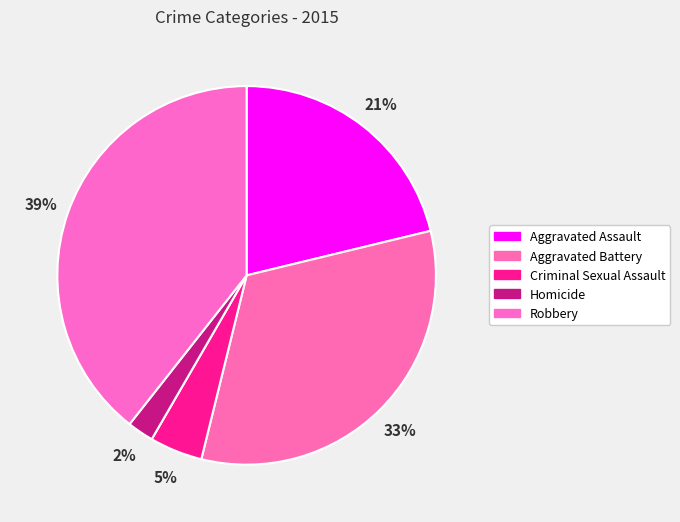

How many slices are in this pie chart?

5